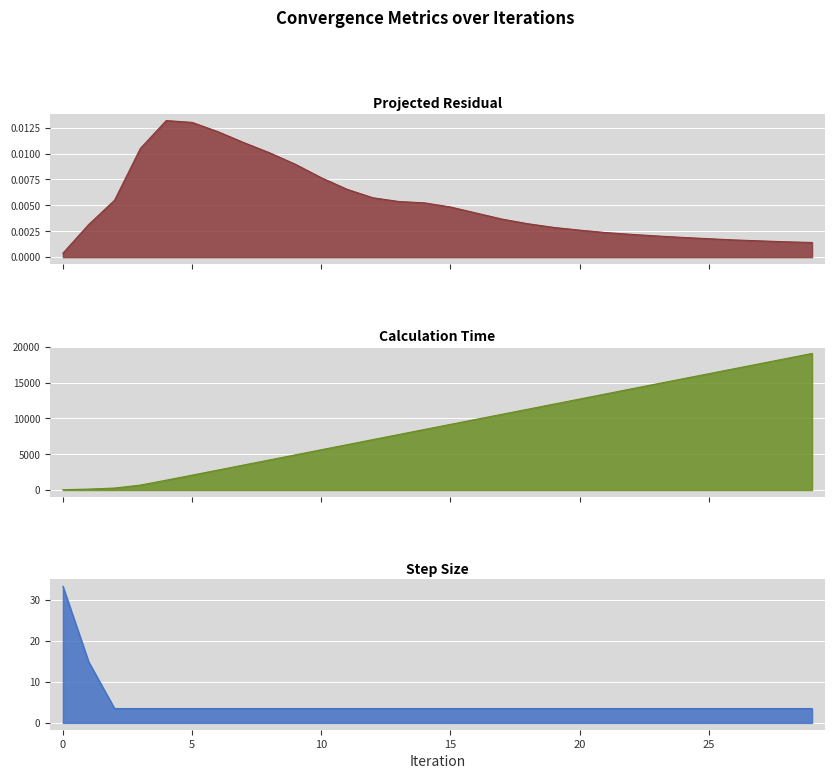

What is the total value across all series at 29?

19092.0